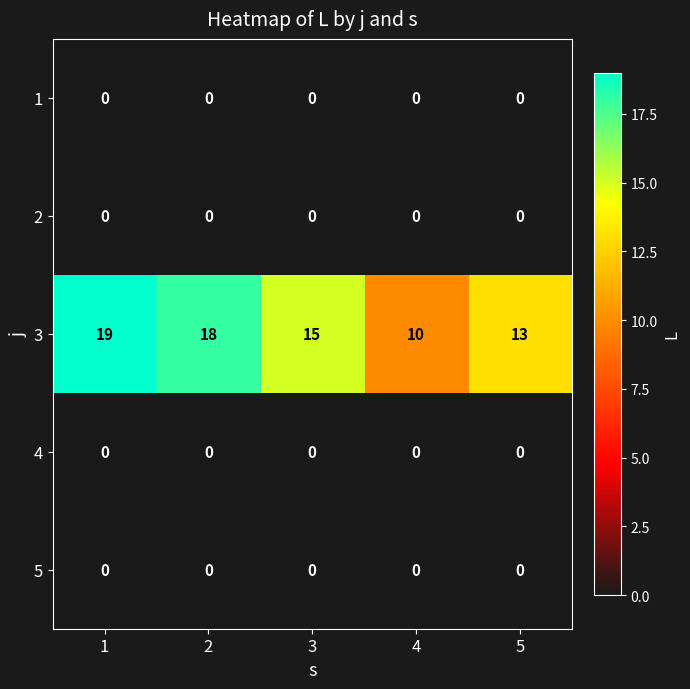

Count the number of data series in this chart.

5